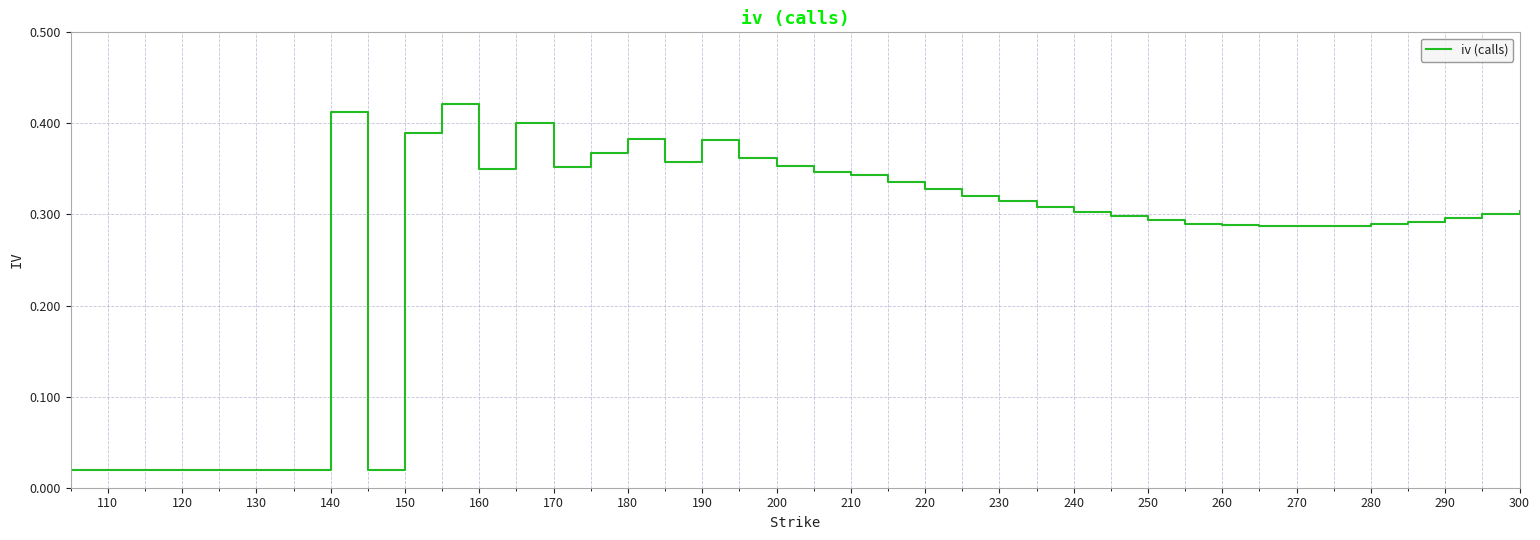

What is the difference between the maximum and minimum values?

0.4